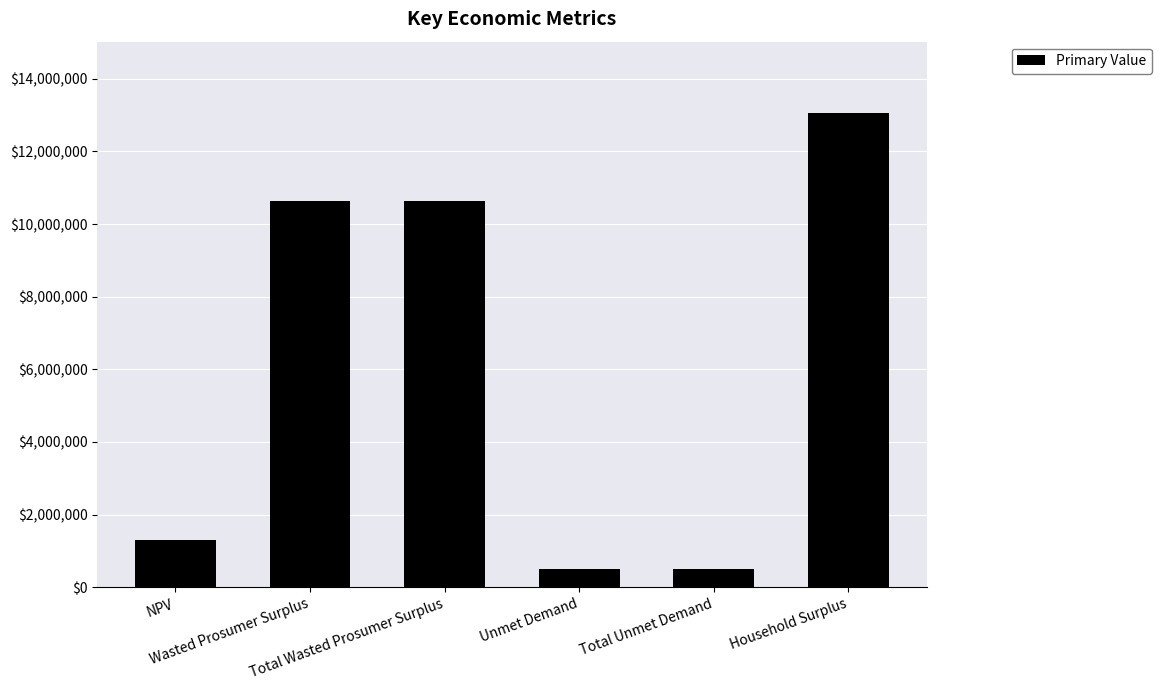

What is the sum of all values?

36626009.7